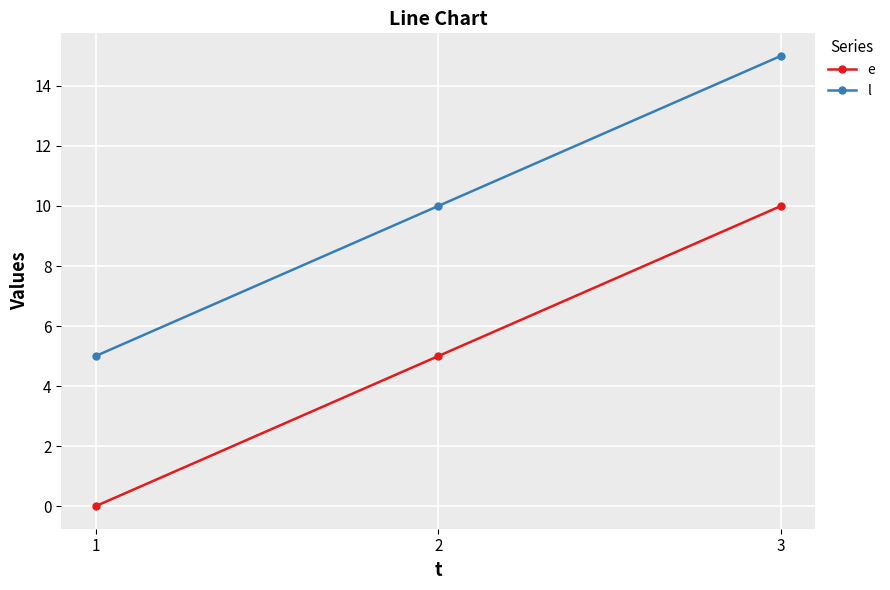

List the series in order of their overall mean, highest first.

l, e